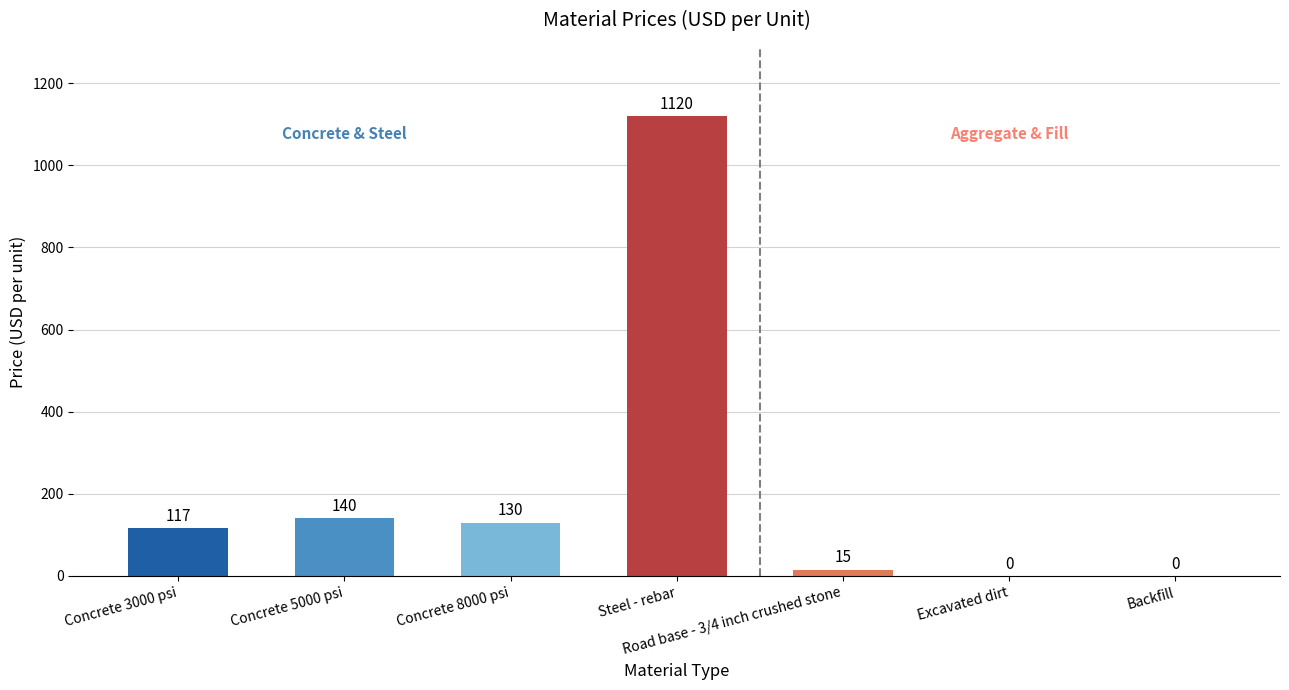

The chart shows a value of 62 at Concrete 8000 psi. True or false?

False